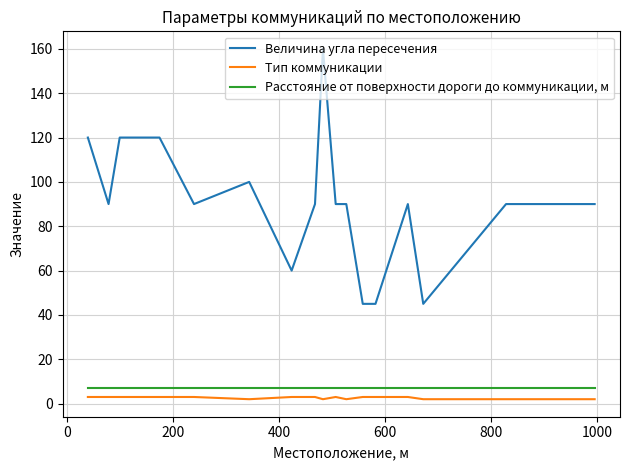

Reading right to left, list all the values displayed in this chart.

Величина угла пересечения: 90	90	45	90	45	45	90	90	160	90	60	100	90	120	120	120	90	120
Тип коммуникации: 2	2	2	3	3	3	2	3	2	3	3	2	3	3	3	3	3	3
Расстояние от поверхности дороги до коммуникации, м: 7	7	7	7	7	7	7	7	7	7	7	7	7	7	7	7	7	7